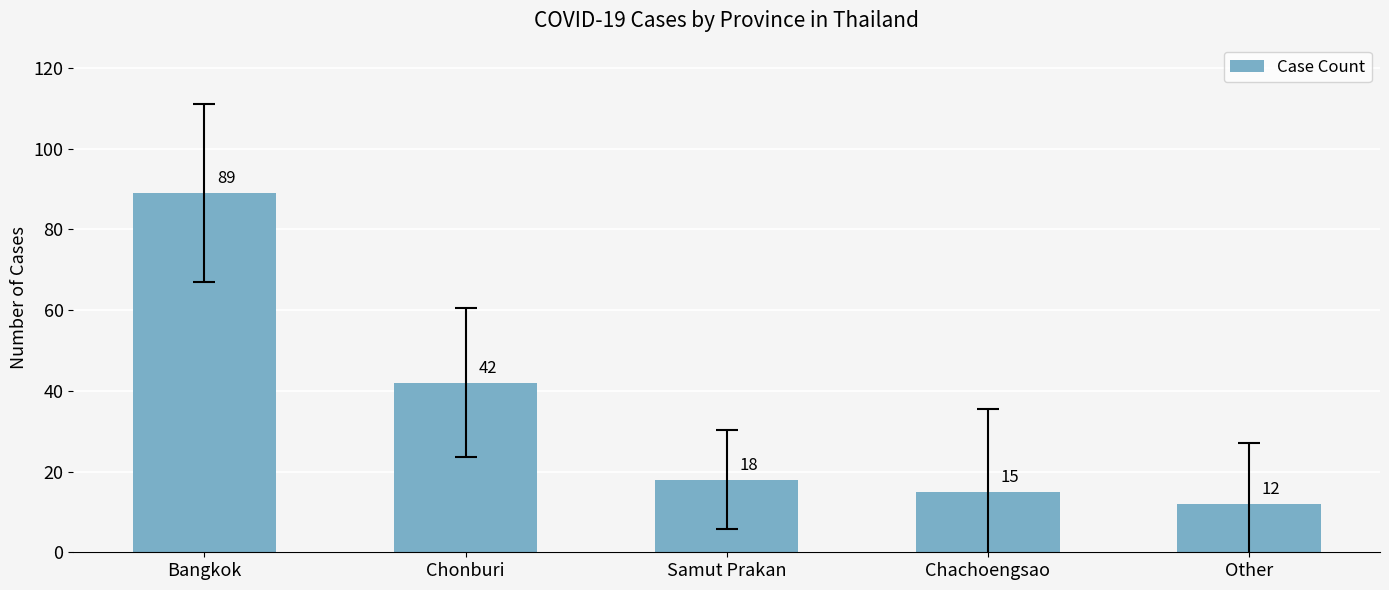

The chart shows a value of 155 at Bangkok. True or false?

False